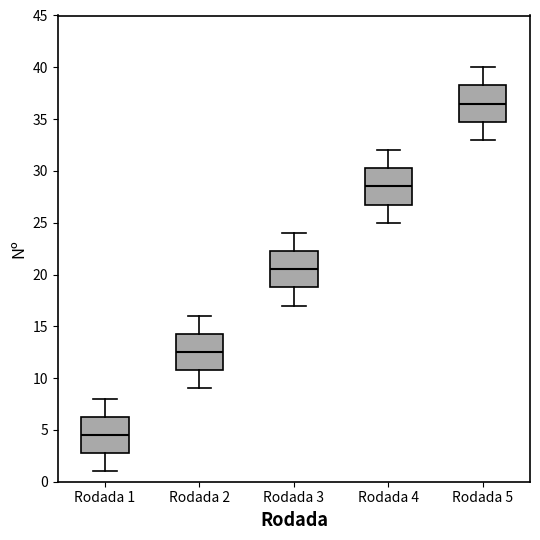

Reading left to right, transcribe this box plot: for each box, give where its median line is, the range the box spans, and where its two whiskers end, as read against the y-axis. The values are not printed on the chart, so give them approximately, as read against the axis.

Rodada 1: median 4.5, box 3.0 to 6.5, whiskers 1.0 to 8.0
Rodada 2: median 12.5, box 11.0 to 14.5, whiskers 9.0 to 16.0
Rodada 3: median 20.5, box 19.0 to 22.5, whiskers 17.0 to 24.0
Rodada 4: median 28.5, box 27.0 to 30.5, whiskers 25.0 to 32.0
Rodada 5: median 36.5, box 35.0 to 38.5, whiskers 33.0 to 40.0